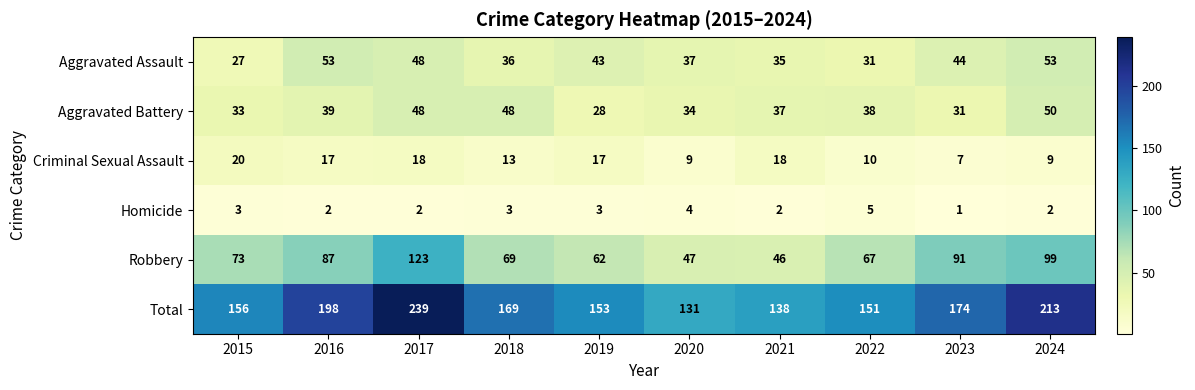

What is the sum of all Aggravated Battery values?

386